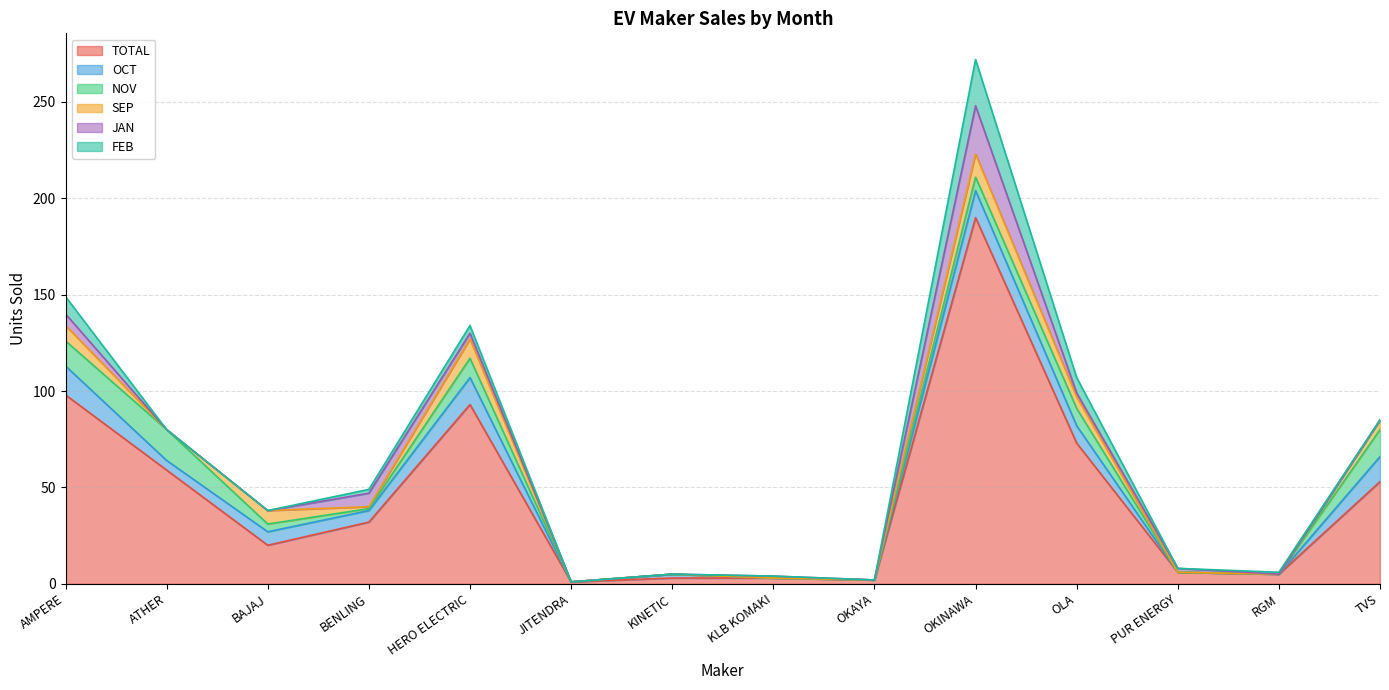

In OCT, how many points are higher than both neighbors (excluding endpoints)?

4